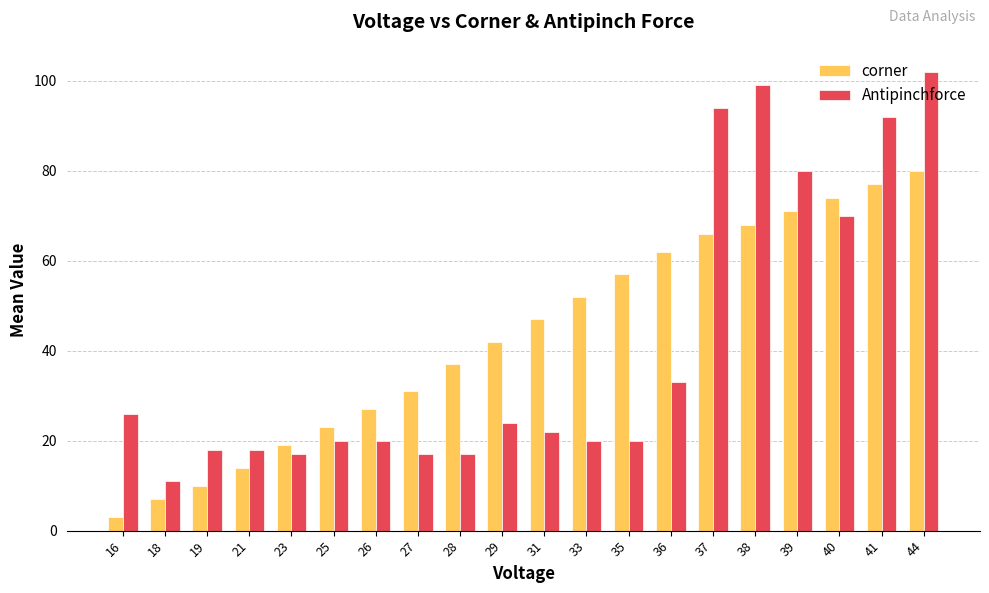

True or false: corner has a value of 27 at 26.

True